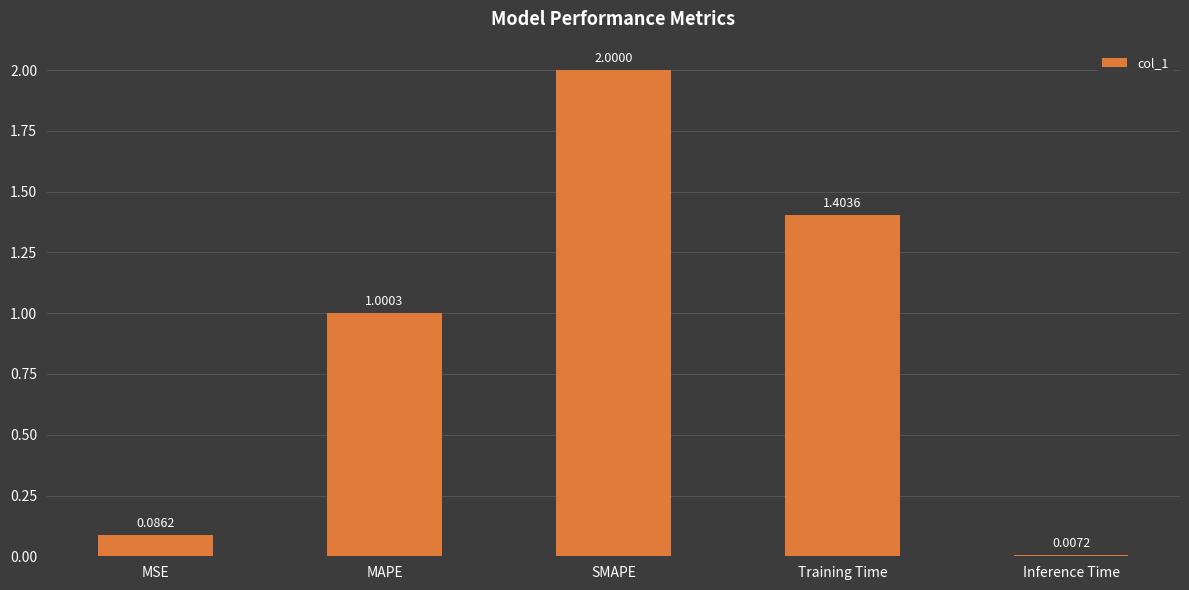

Where does the data first go above 1?

MAPE